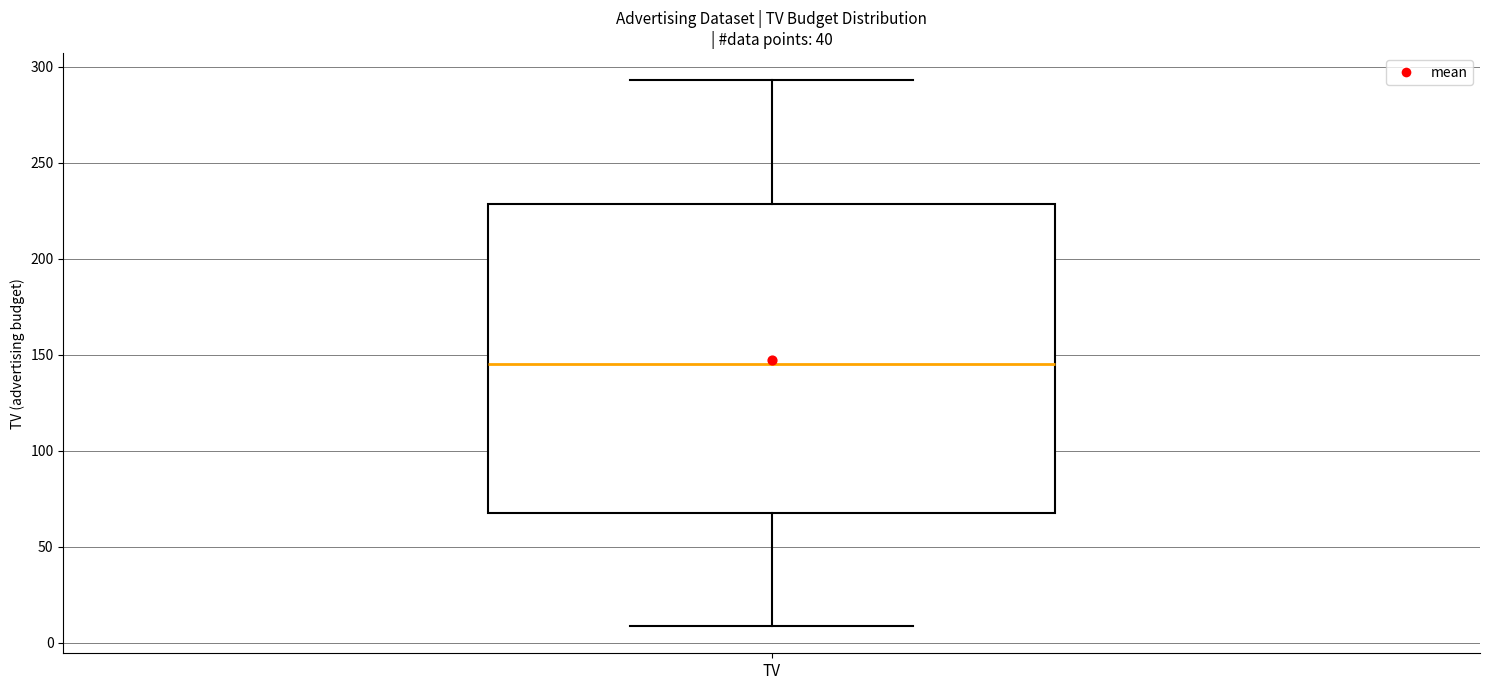

Read this box plot against the y-axis: the position of the median line, the range covered by the box, and the ends of both whiskers. The values are not printed on the chart, so give them approximately, as read against the axis.

median 145, box 65 to 230, whiskers 10 to 295